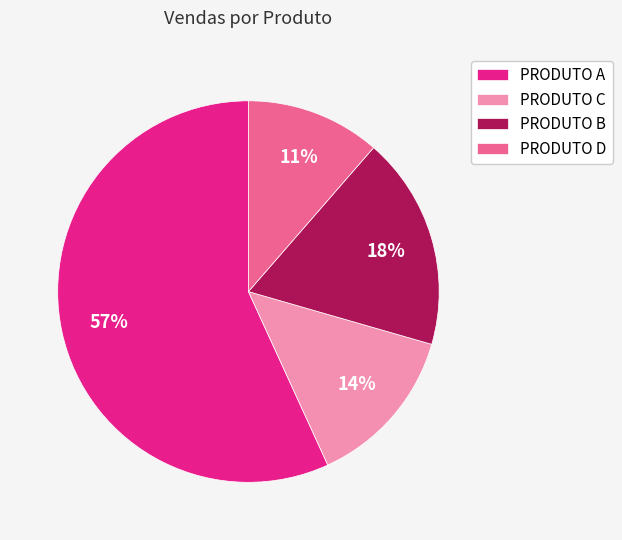

Is PRODUTO B the majority of the pie?

No